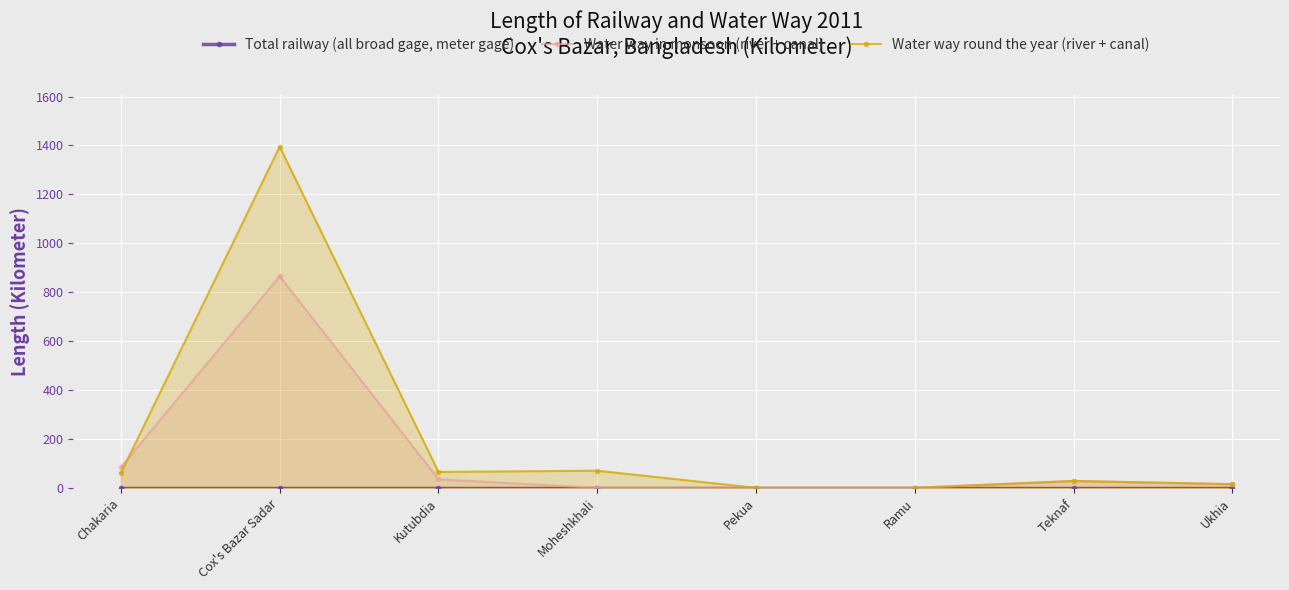

True or false: Total railway (all broad gage, meter gage) and Water way round the year (river + canal) cross at least once.

False